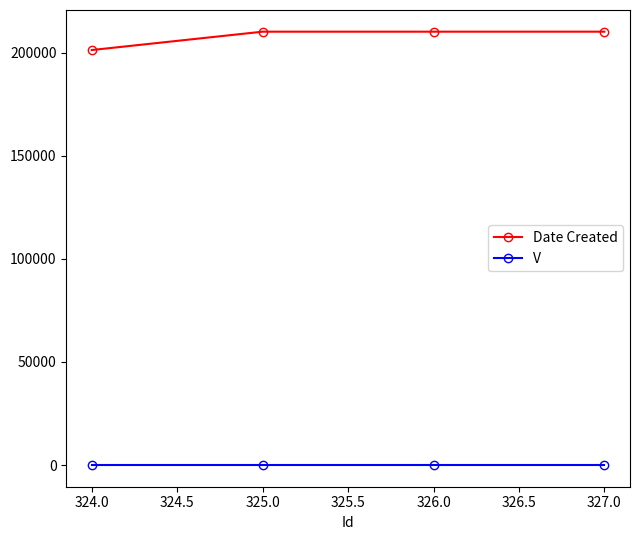

At how many categories does at least one series exceed 50176?

4